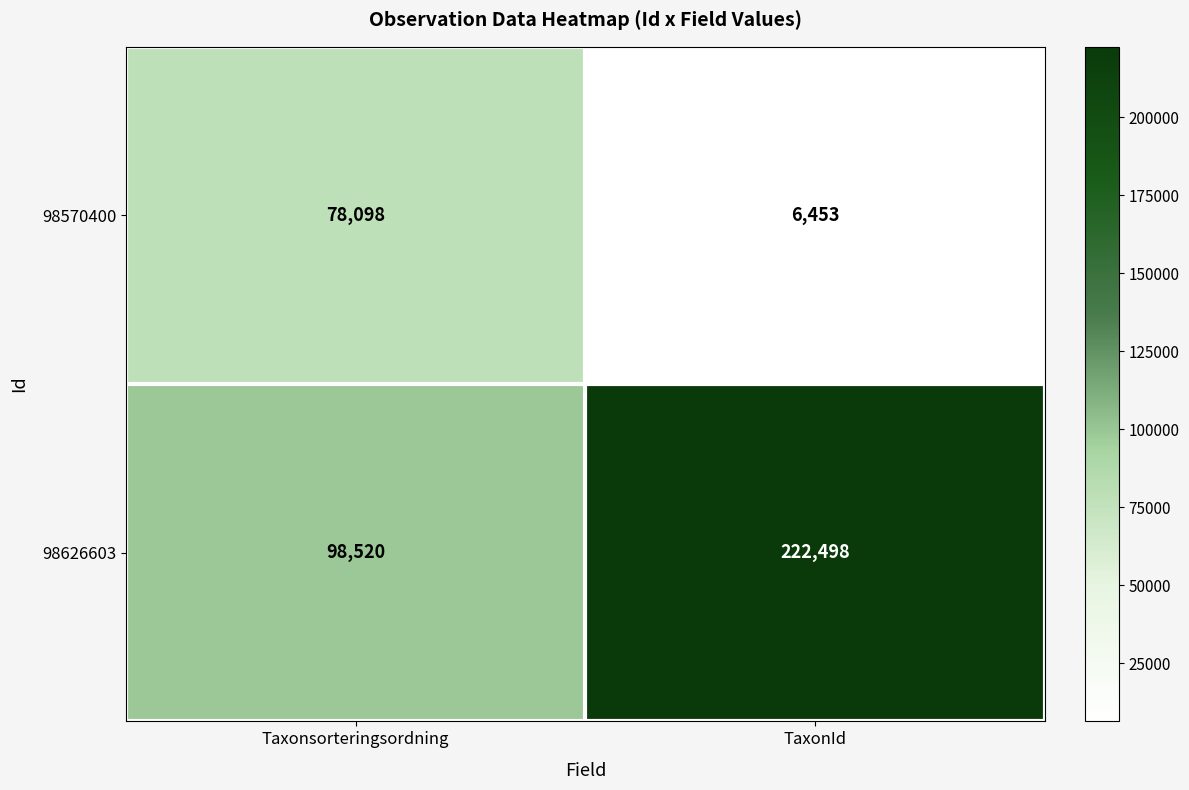

At how many categories does at least one series exceed 197964?

1